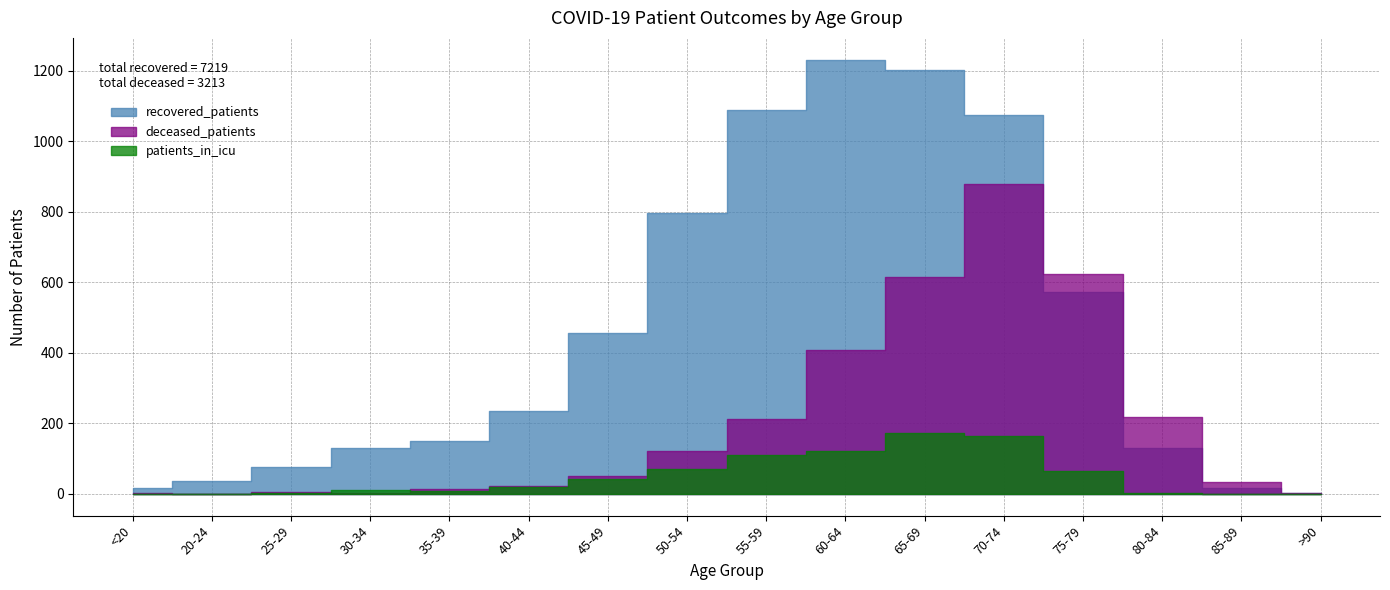

How many lines are shown in the chart?

3